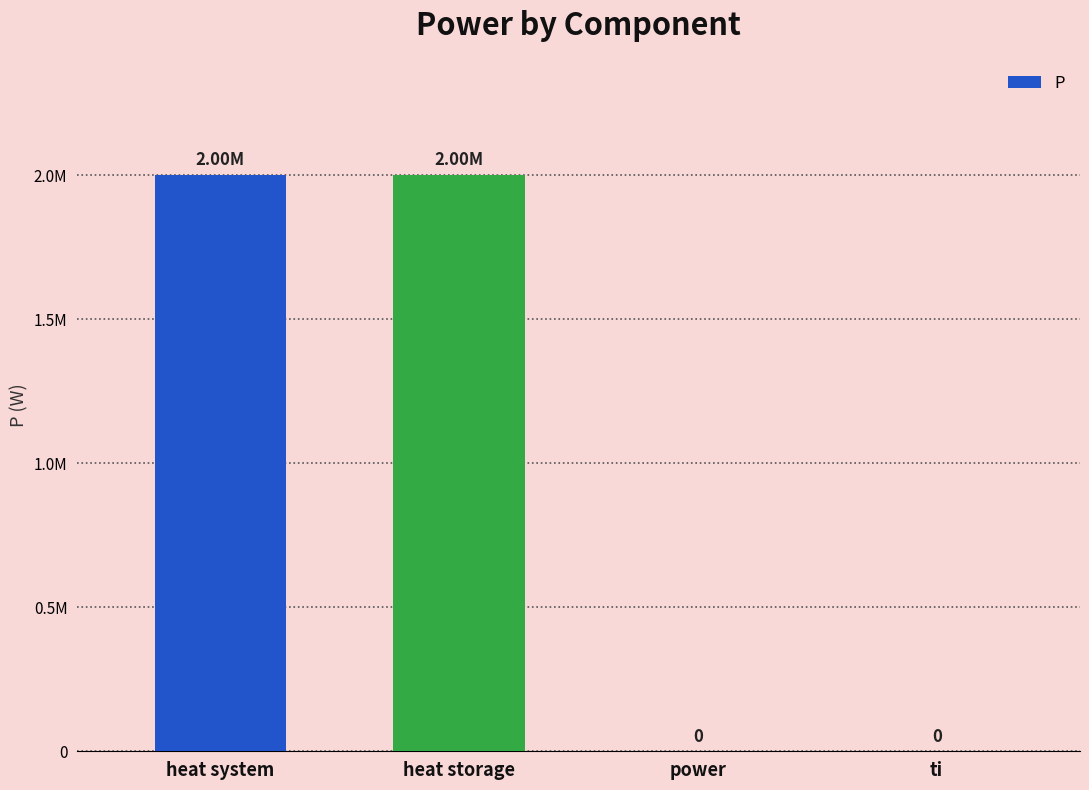

What is the label of the 4th bar from the right?

heat system